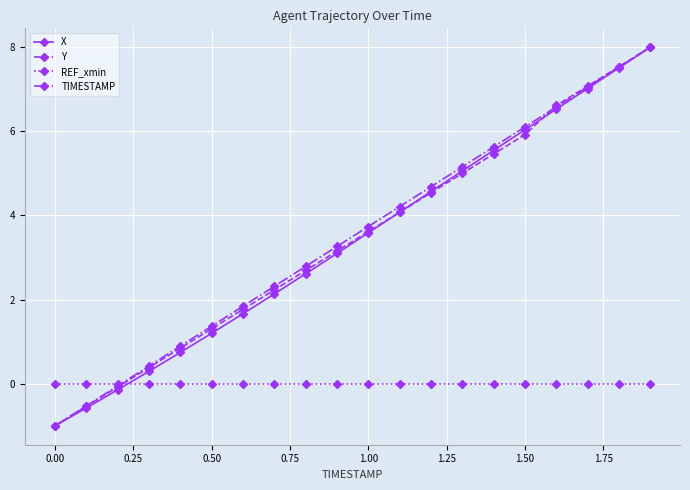

What is the difference between the second highest and second lowest values in the Y series?

8.1